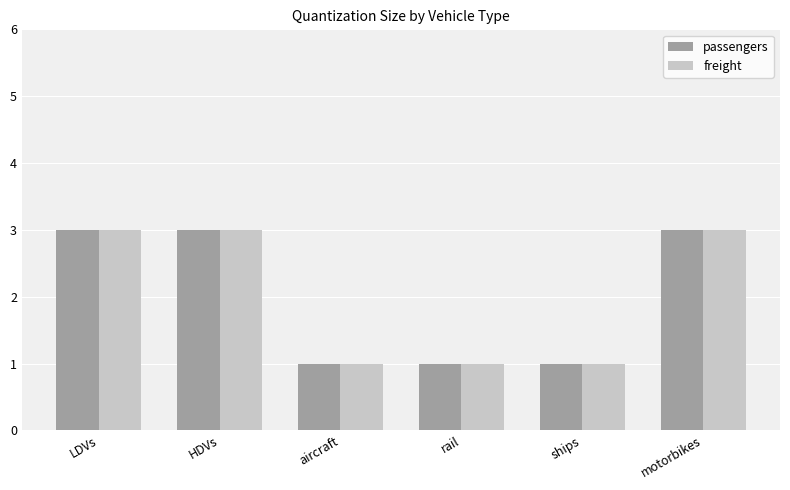

How many bars are there in each group?

2